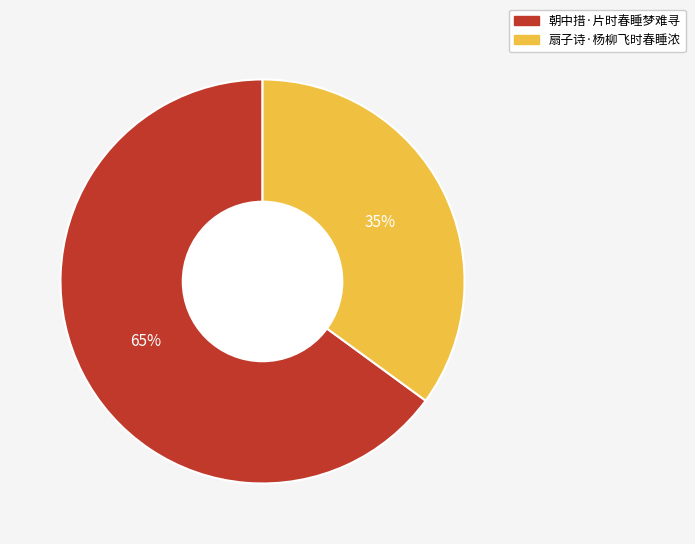

Combined, do 扇子诗·杨柳飞时春睡浓 and 朝中措·片时春睡梦难寻 account for over 50%?

Yes